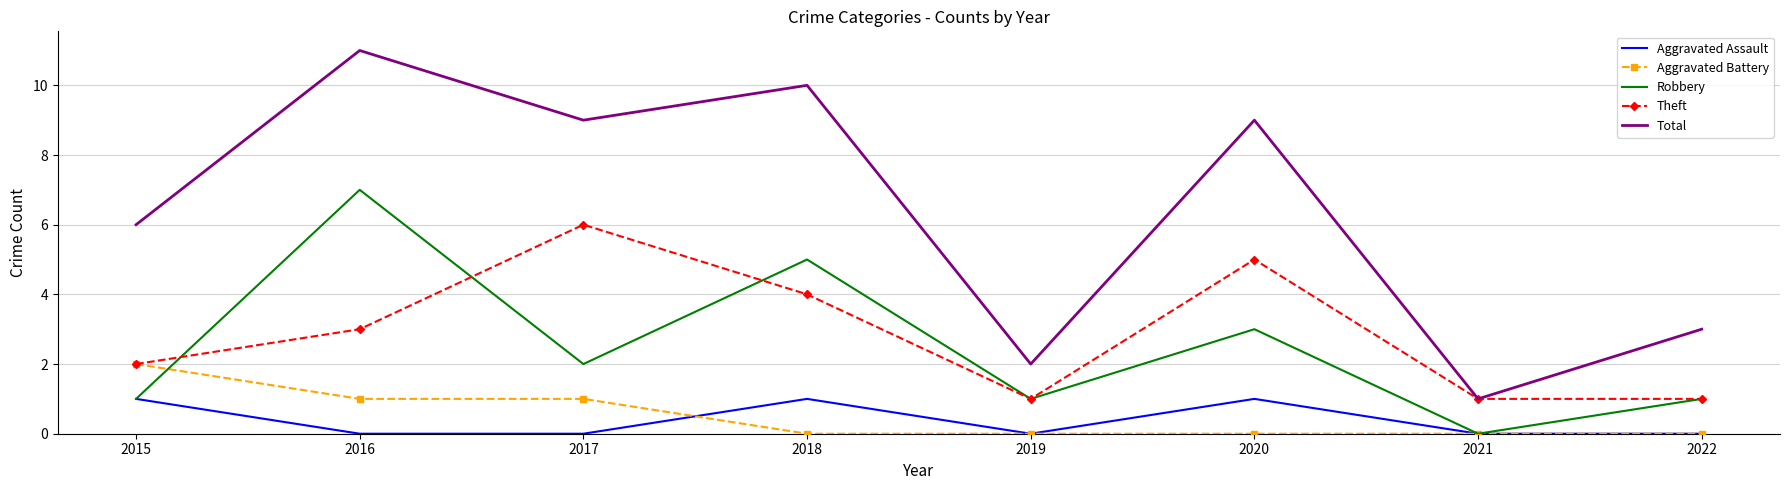

At which label does Robbery reach its minimum?

2021